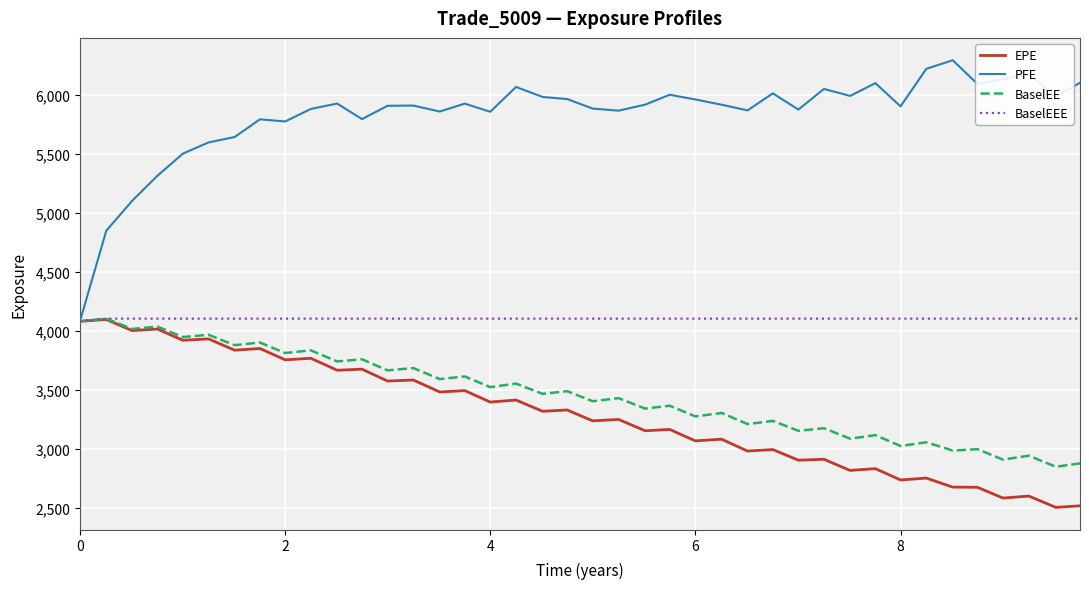

Which series has the widest spread of values?

PFE